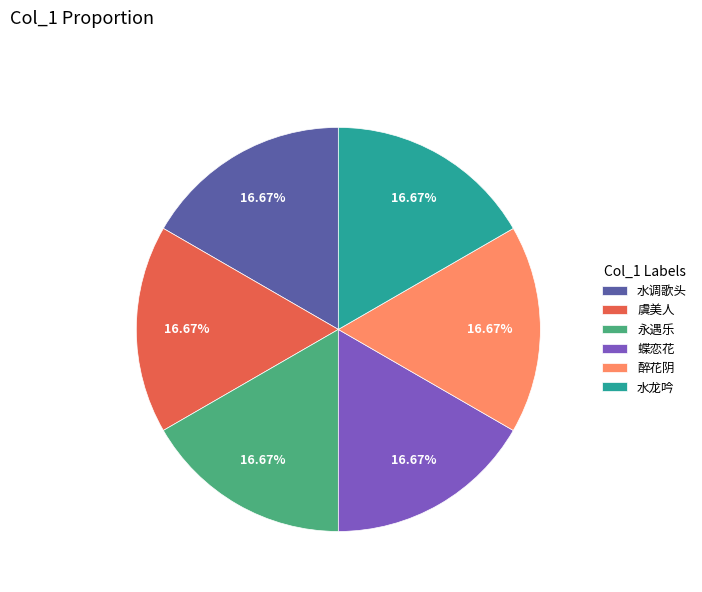

Combined, do 水调歌头 and 醉花阴 account for over 50%?

No